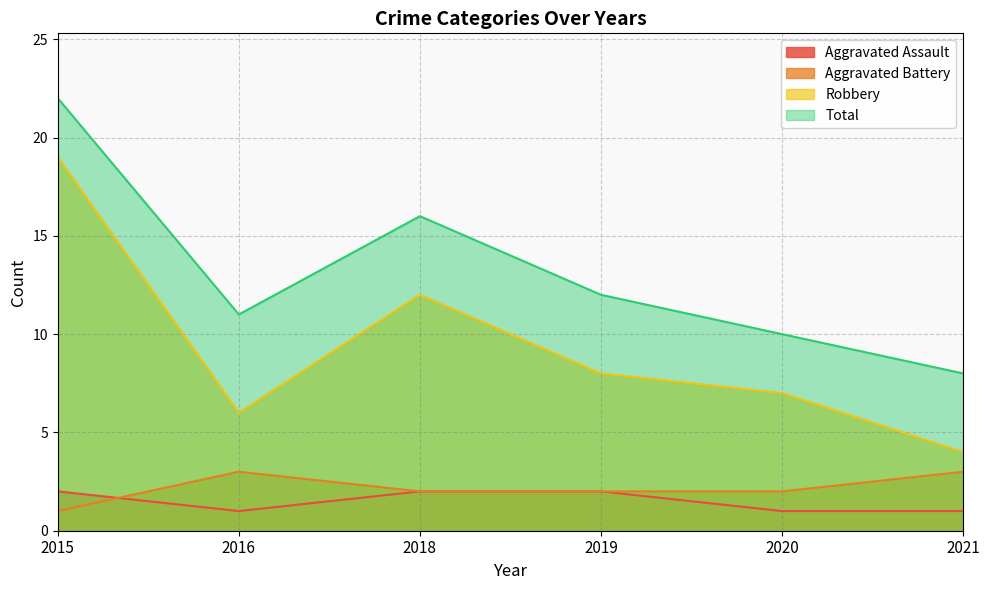

What is the difference between the highest and lowest values at 2016?

10